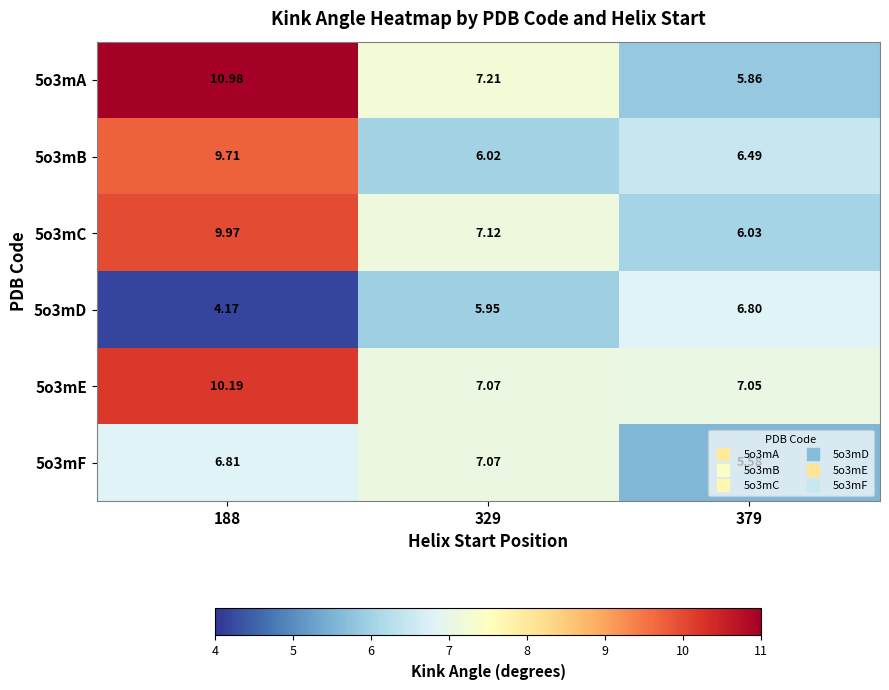

What is the greatest value displayed?

11.0